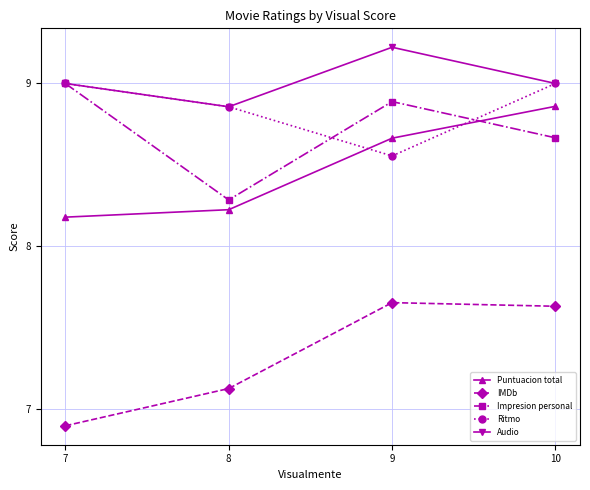

Which category has the lowest value in the IMDb series?

7